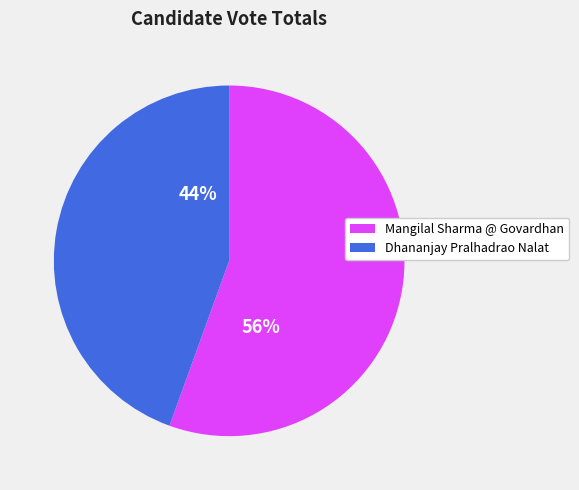

Is there any slice that represents more than half of the pie?

Yes